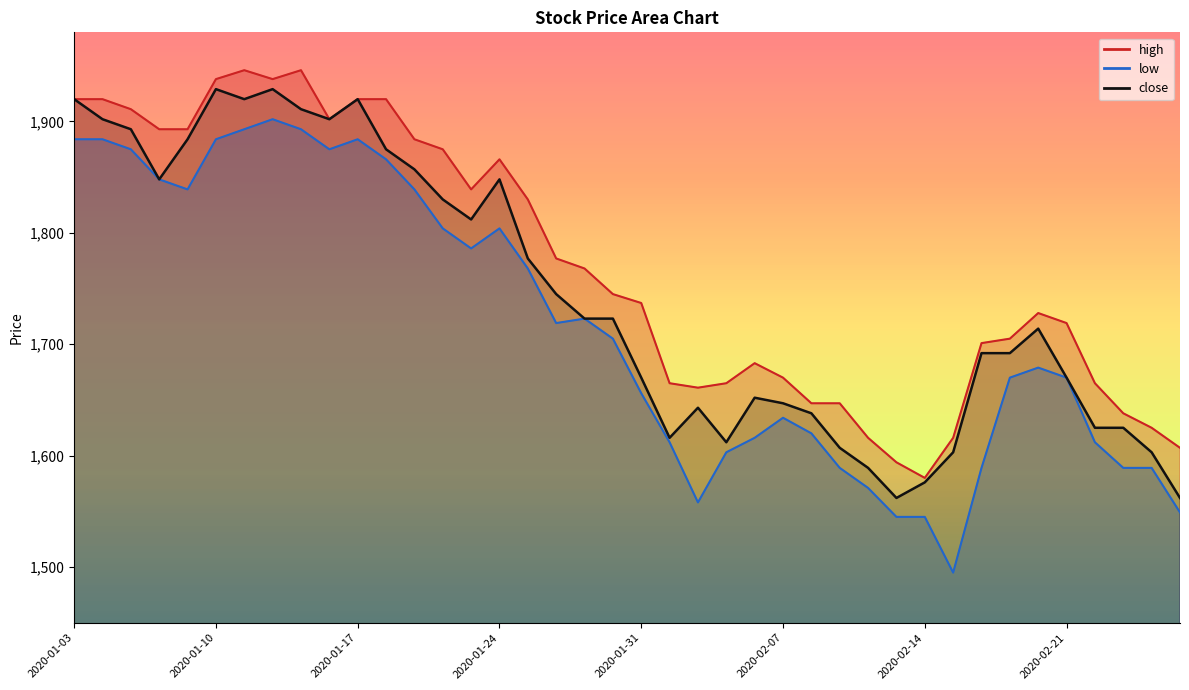

What is the total value across all series at 2020-02-24?

4902